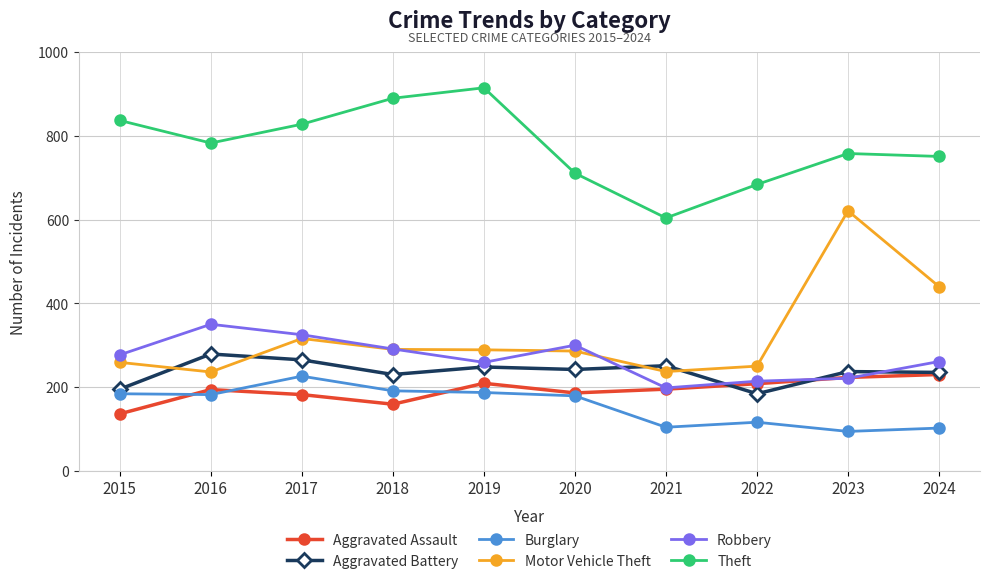

What is the minimum value shown in the chart?

94